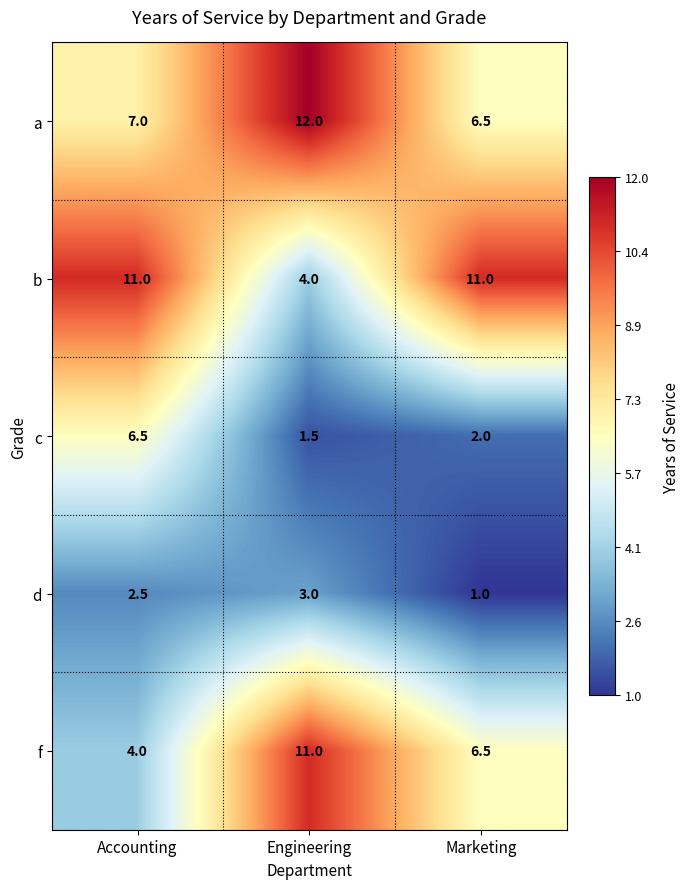

At Engineering, list the series in order from largest to smallest.

a, f, b, d, c